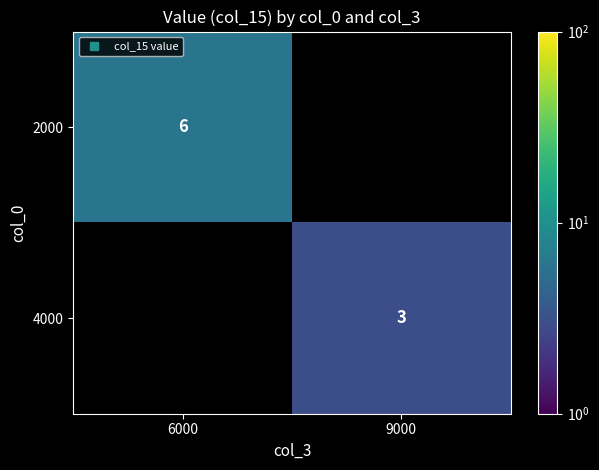

What is the highest value of the 2000 series?

6.0